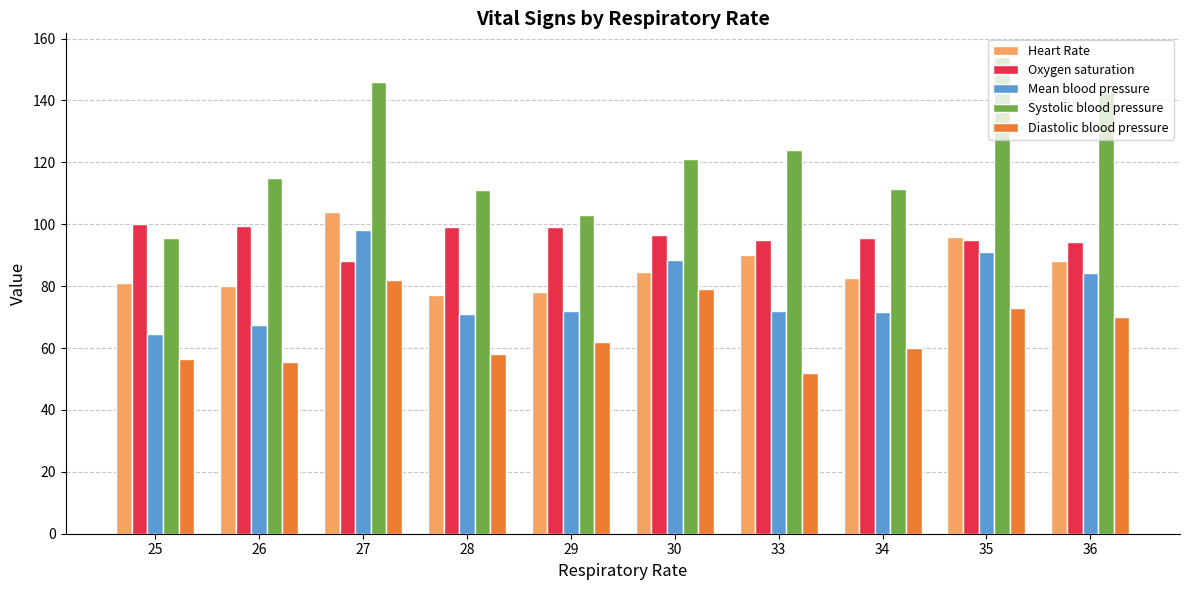

At 30, list the series in order from largest to smallest.

Systolic blood pressure, Oxygen saturation, Mean blood pressure, Heart Rate, Diastolic blood pressure